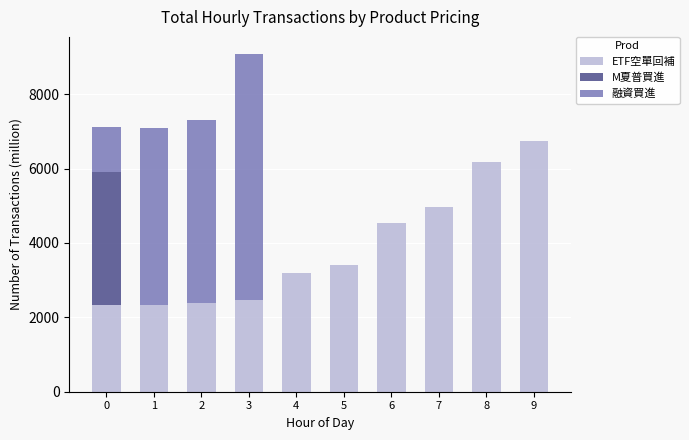

What is the highest value of the ETF空單回補 series?

6732